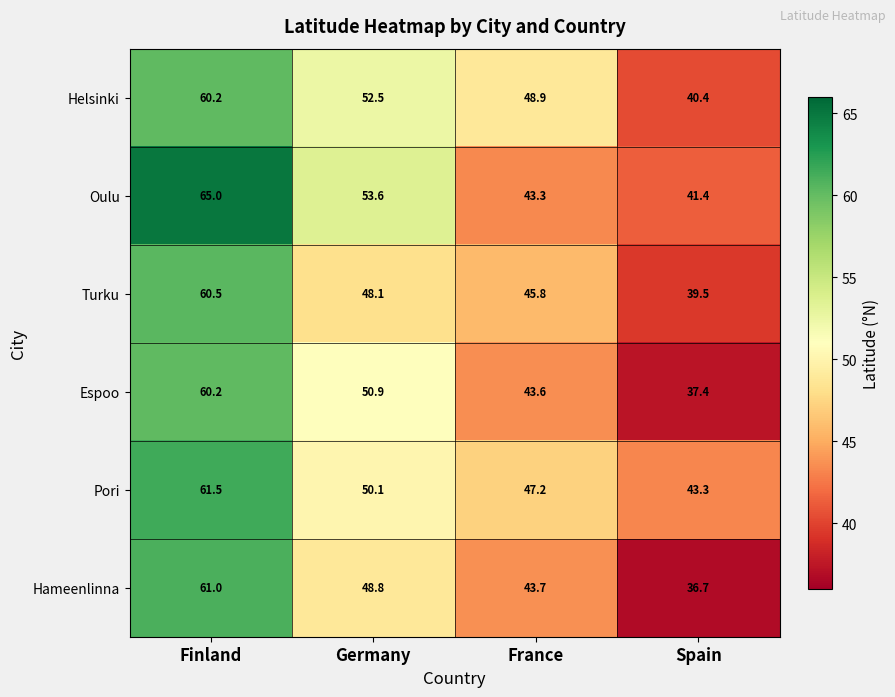

Between Germany and Spain, which series saw the biggest shift?

Espoo